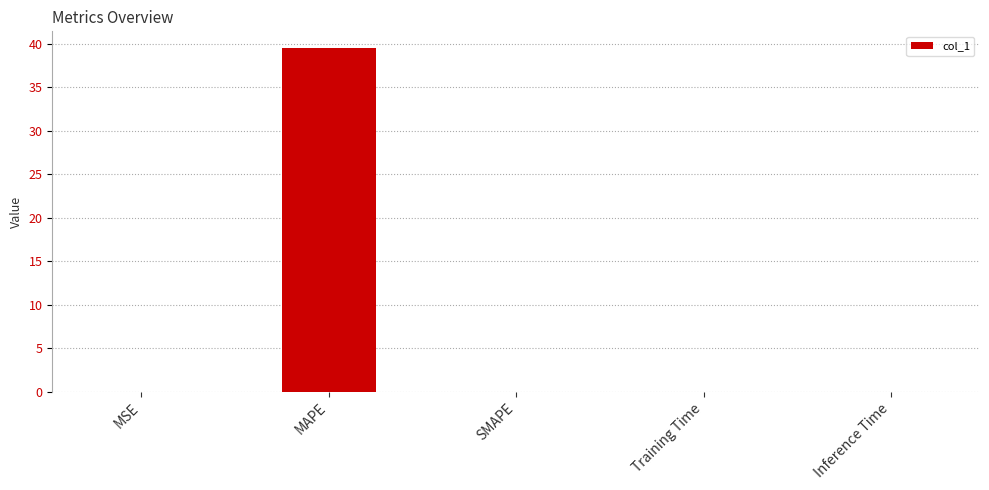

What is the sum of all values?

39.5